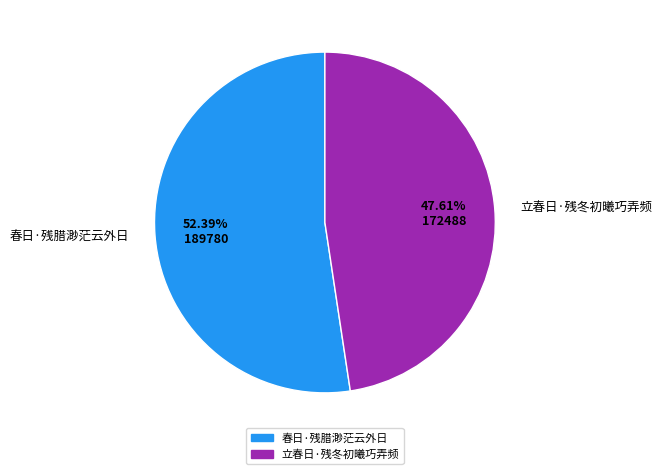

Combined, what portion of the pie is 春日·残腊渺茫云外日 and 立春日·残冬初曦巧弄频?

100.0%